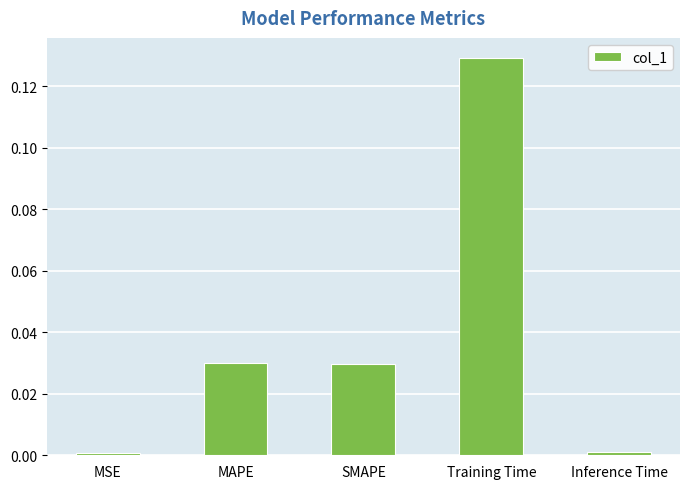

What is the sum of all values?

0.2